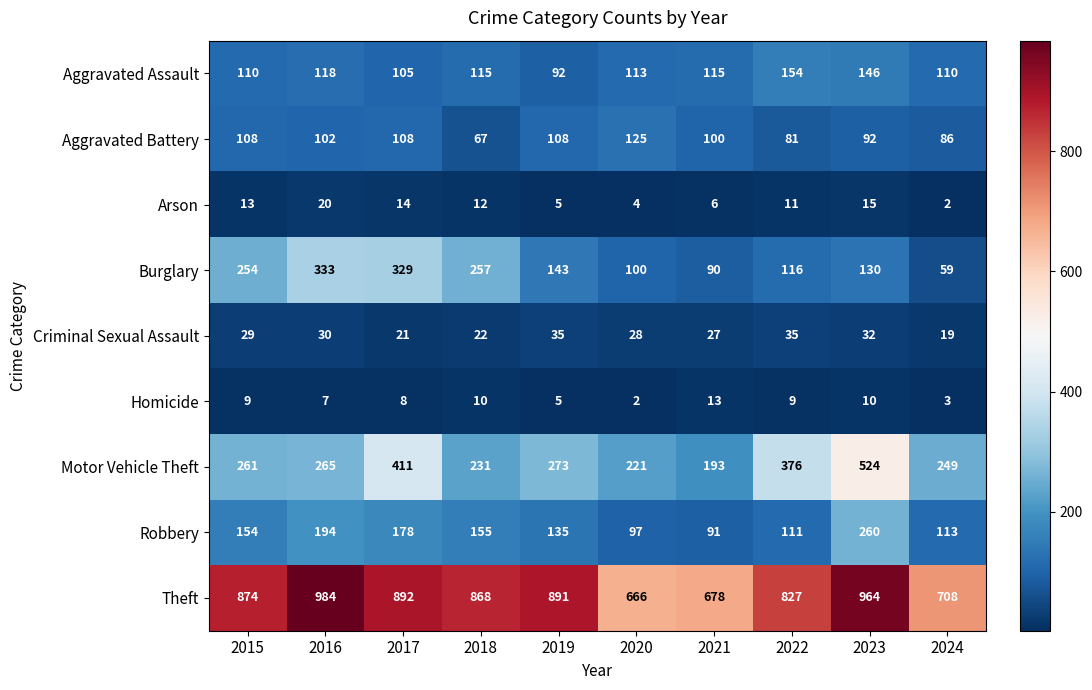

Is it true that Robbery equals 230 at 2018?

False